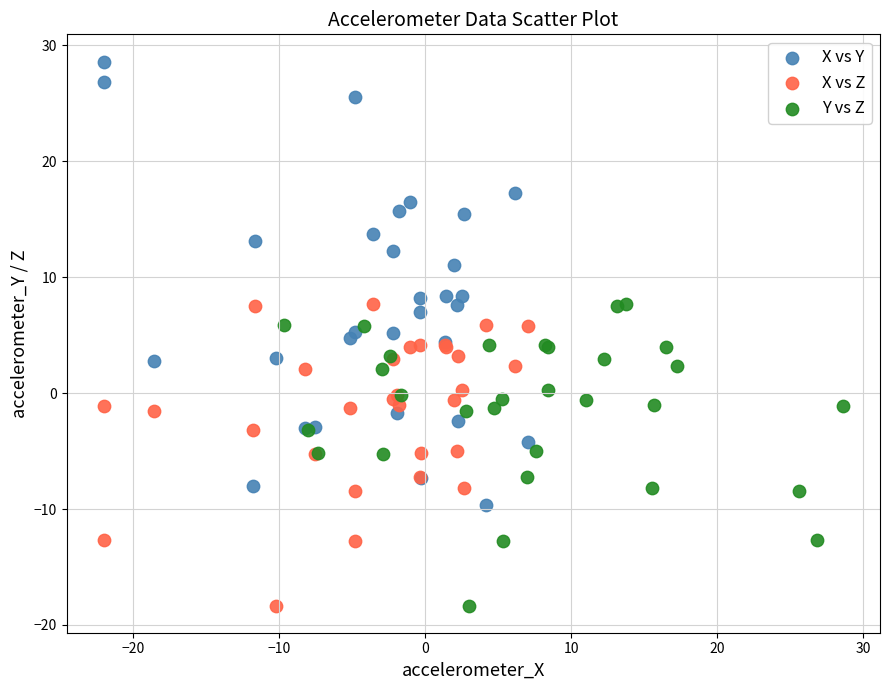

Which series contains the highest Y value?

X vs Y